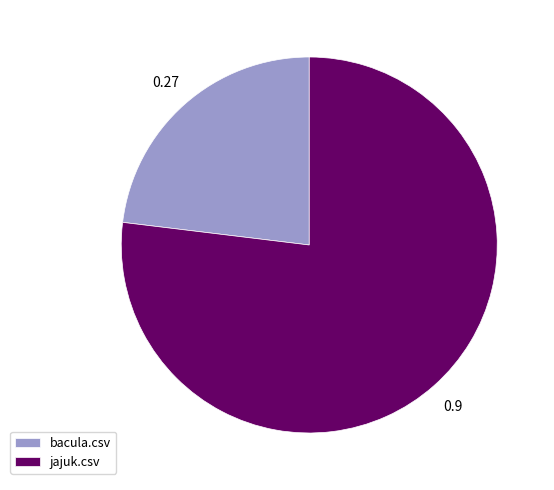

Which category has the biggest portion of the pie?

jajuk.csv